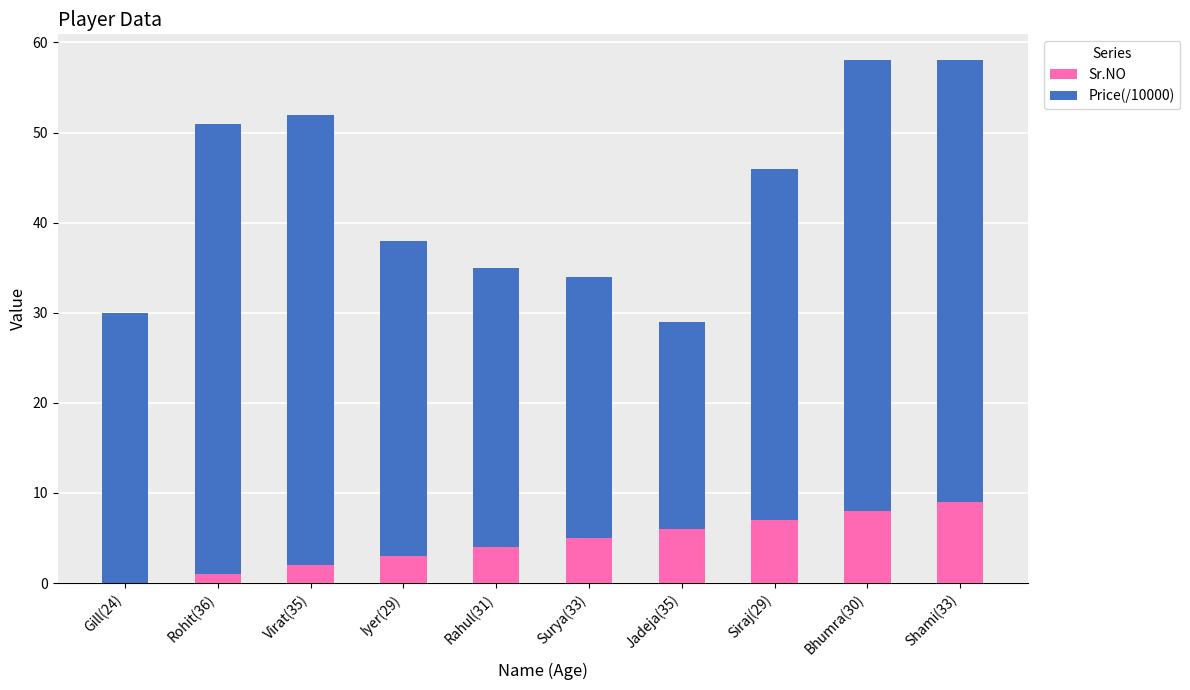

What is the total value across all series at Gill(24)?

30